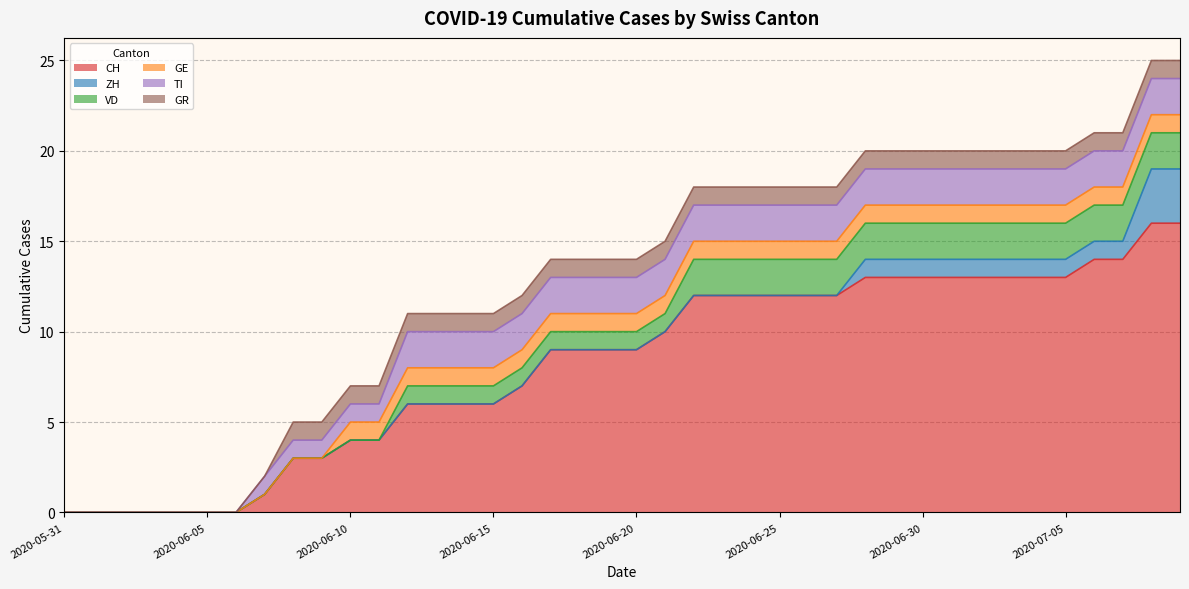

Does the chart have visible grid lines?

Yes